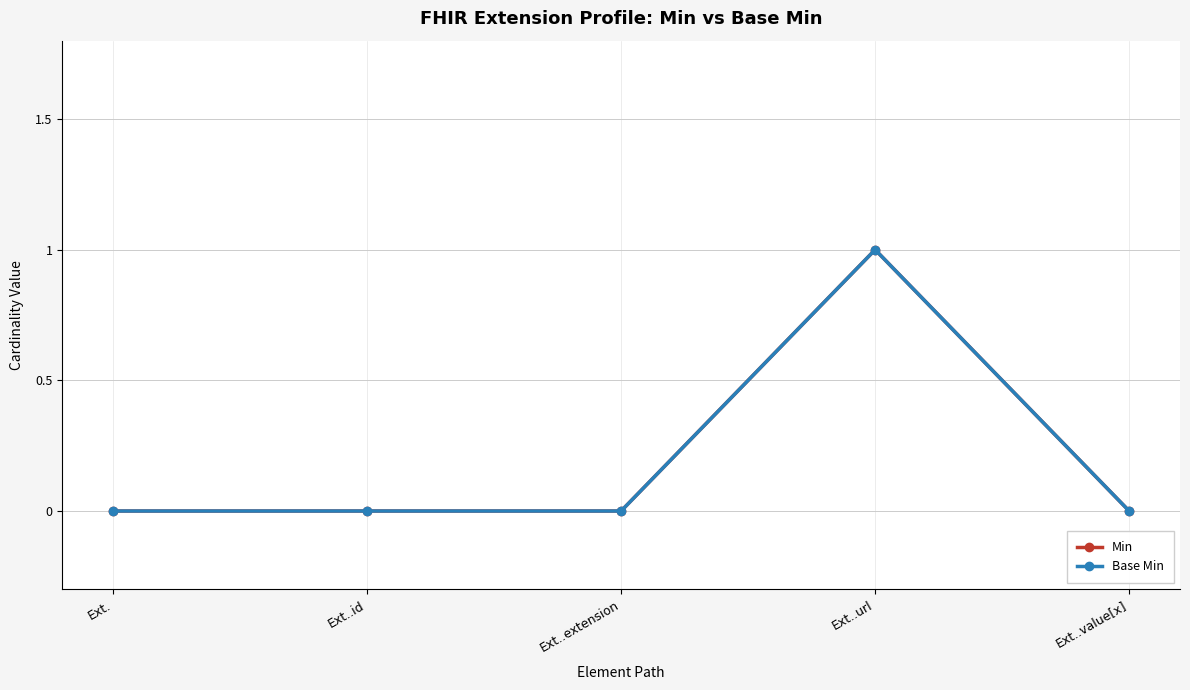

Is this an area chart (filled region under the line)?

No